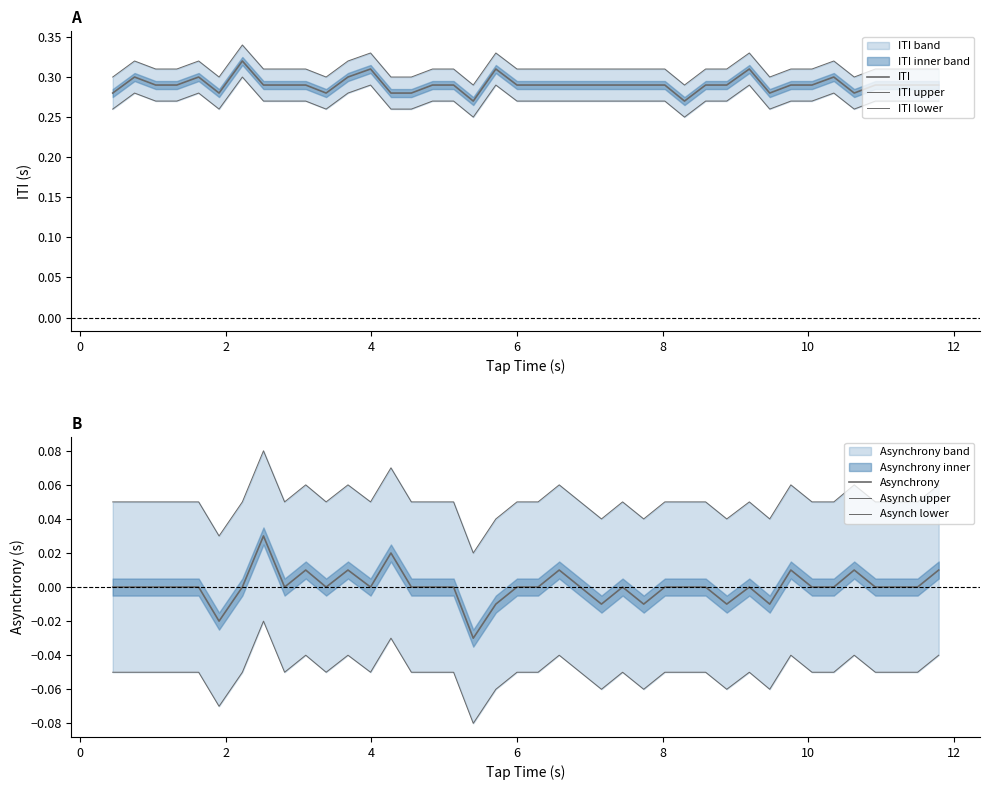

Is it true that Asynch upper equals 0.0 at 31?

False